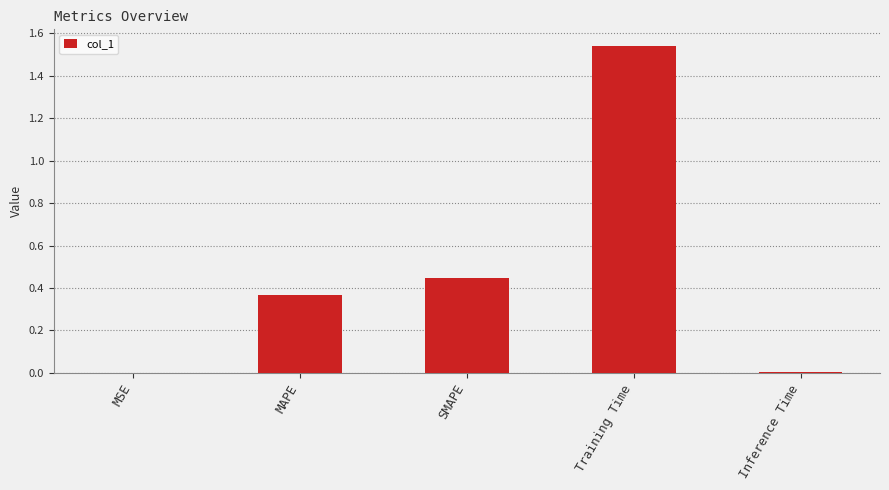

Which category has the highest value across all series?

Training Time